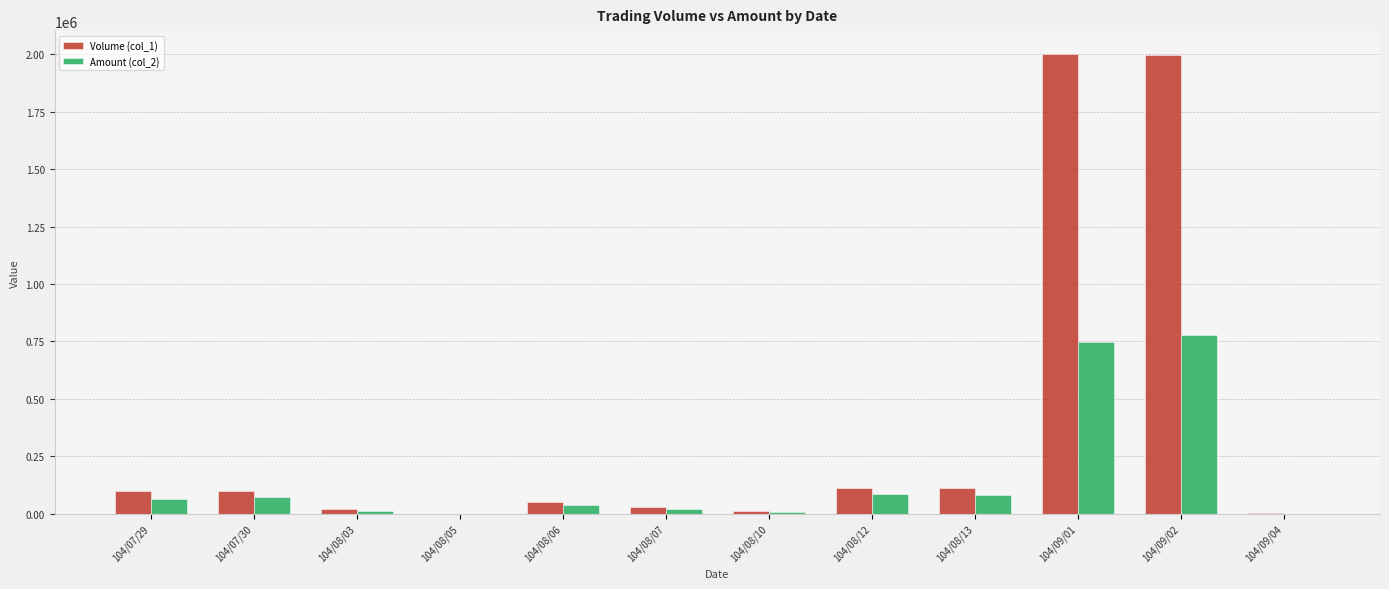

Which series has the largest total across all categories?

Volume (col_1)